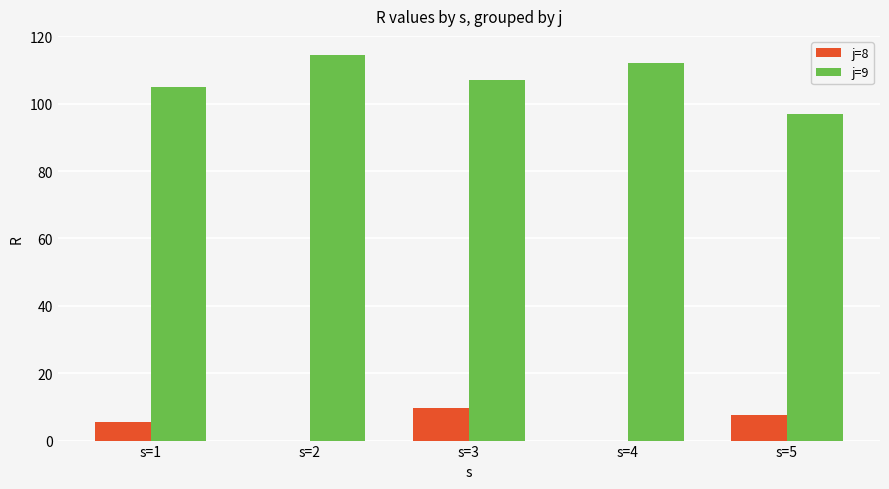

What is the sum of all j=8 values?

23.0